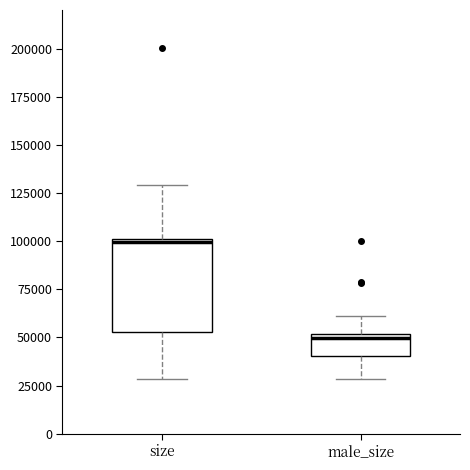

Reading left to right, read every box against the y-axis: the position of its median line, the range the box covers, and the ends of its whiskers. The values are not printed on the chart, so give them approximately, as read against the axis.

size: median 100000, box 55000 to 100000, whiskers 30000 to 130000
male_size: median 50000 (just below the box's upper edge), box 40000 to 50000, whiskers 30000 to 60000